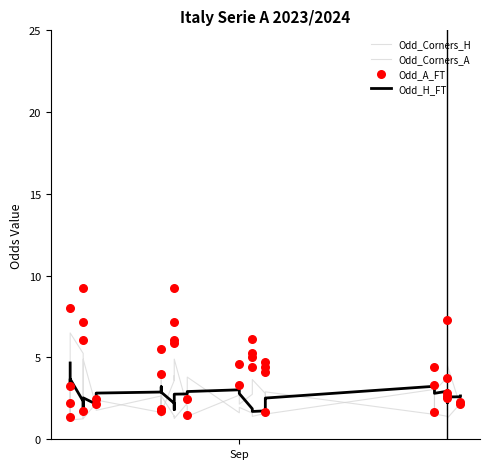

Which series reaches the minimum Y coordinate?

Odd_Corners_H